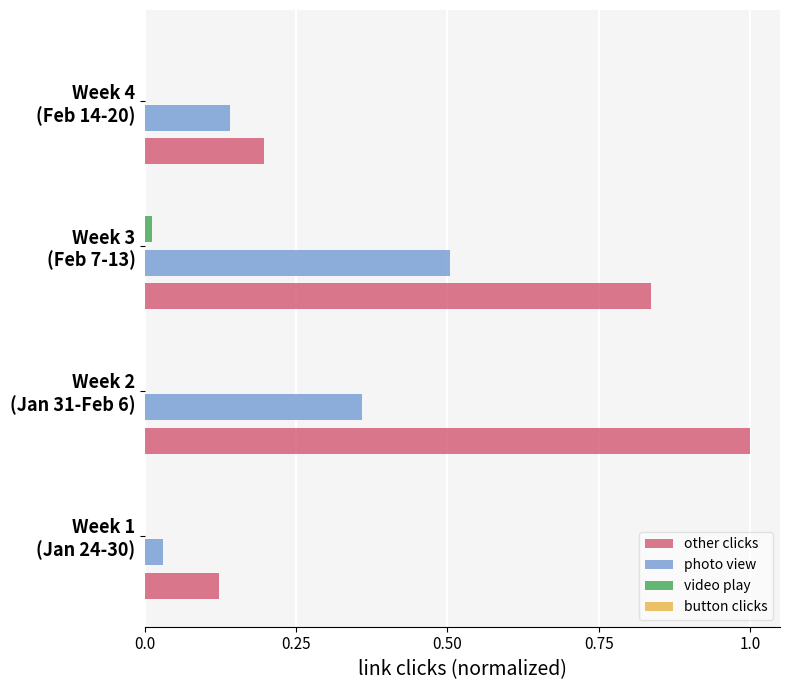

Which series has the largest total across all categories?

other clicks